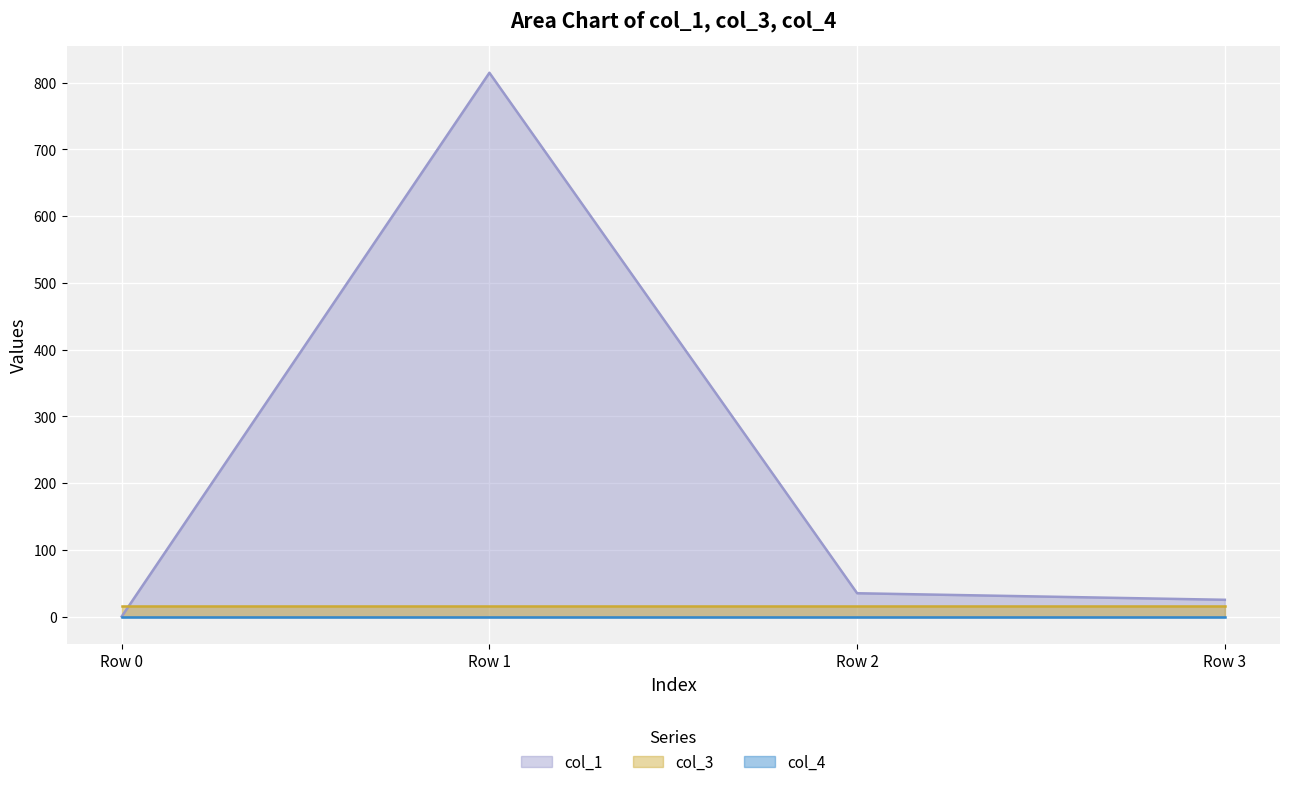

Rank the categories by col_1 value from lowest to highest.

Row 0, Row 3, Row 2, Row 1